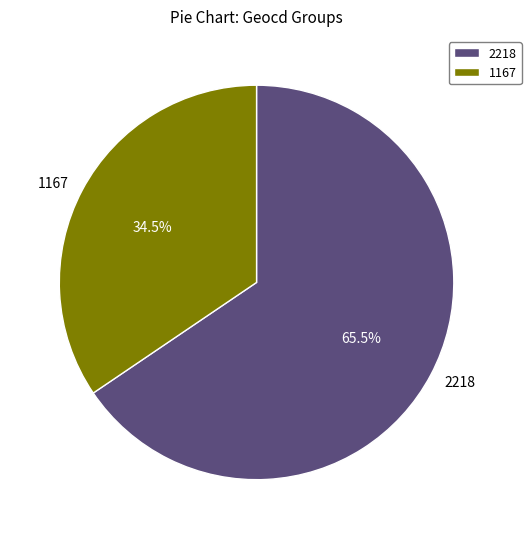

Between 1167 and 2218, which is larger?

2218